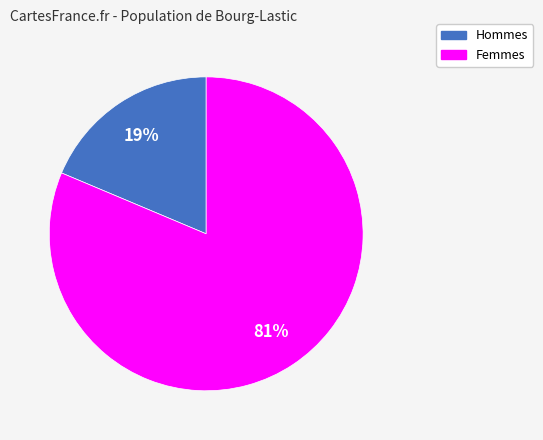

Does any single category account for the majority?

Yes